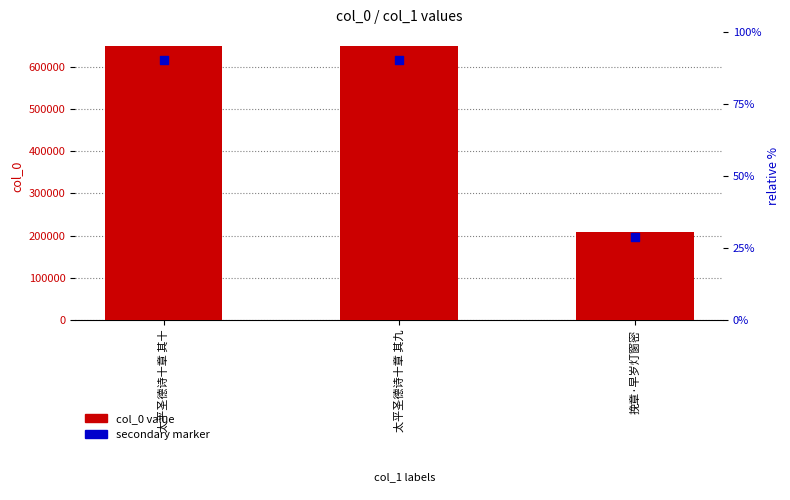

Which series has the largest total across all categories?

col_0 value